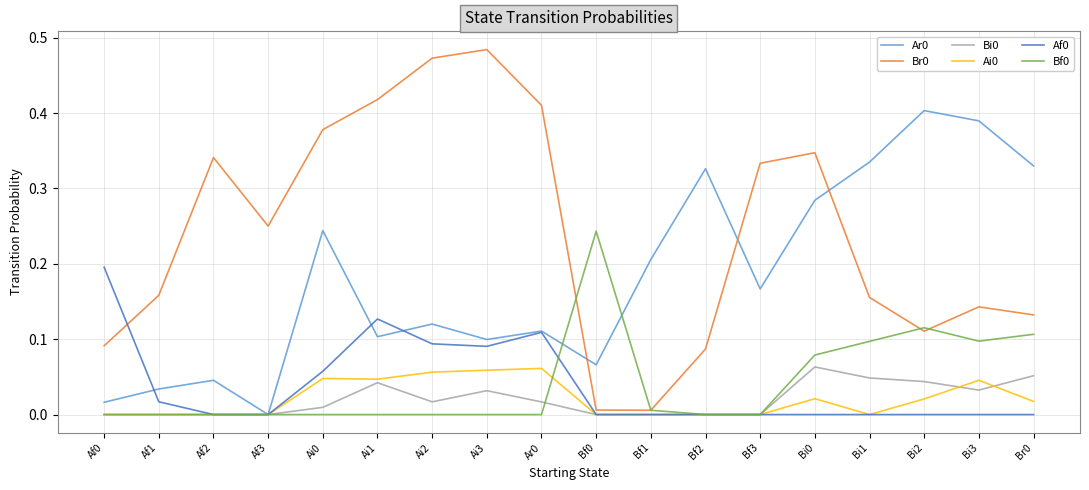

What is the total value across all series at Ai2?

0.8